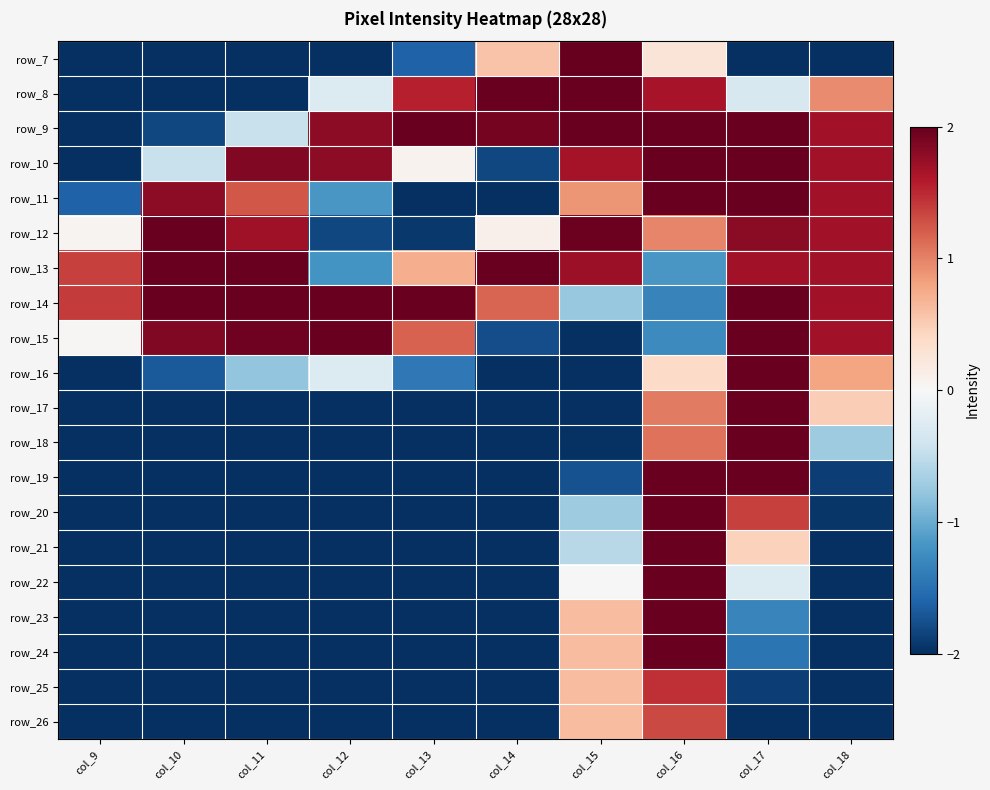

Is it true that row_18 equals -3.2 at col_17?

False